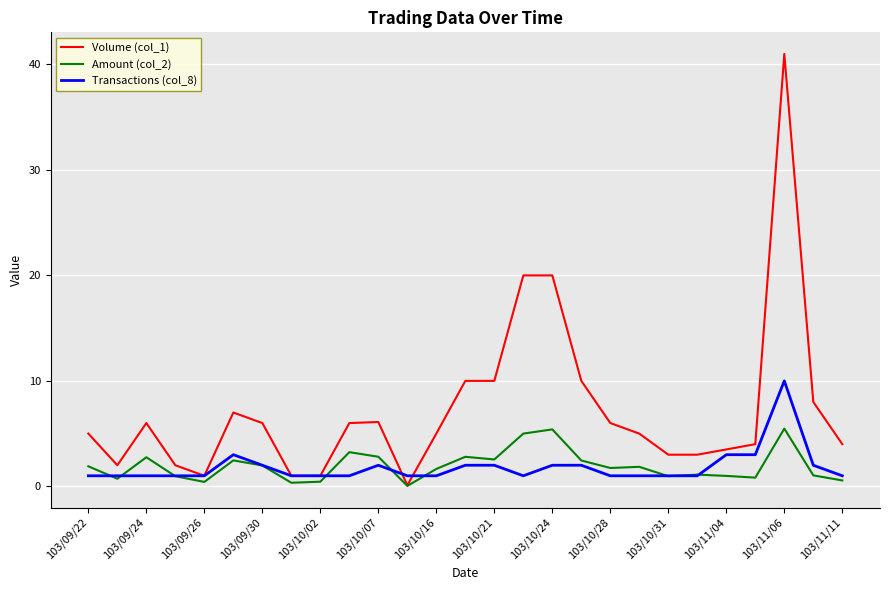

Which series has the widest spread of values?

Volume (col_1)